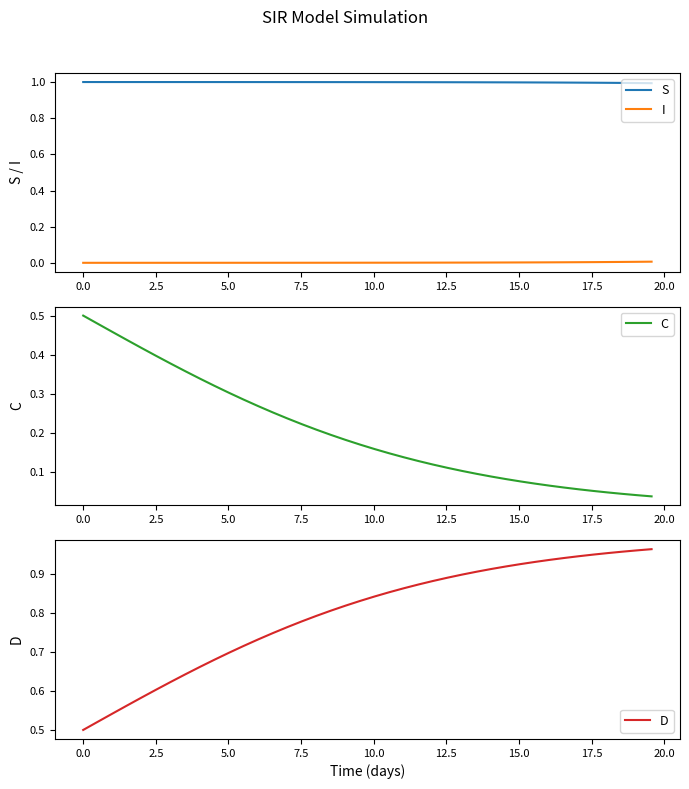

True or false: C and D cross at least once.

False